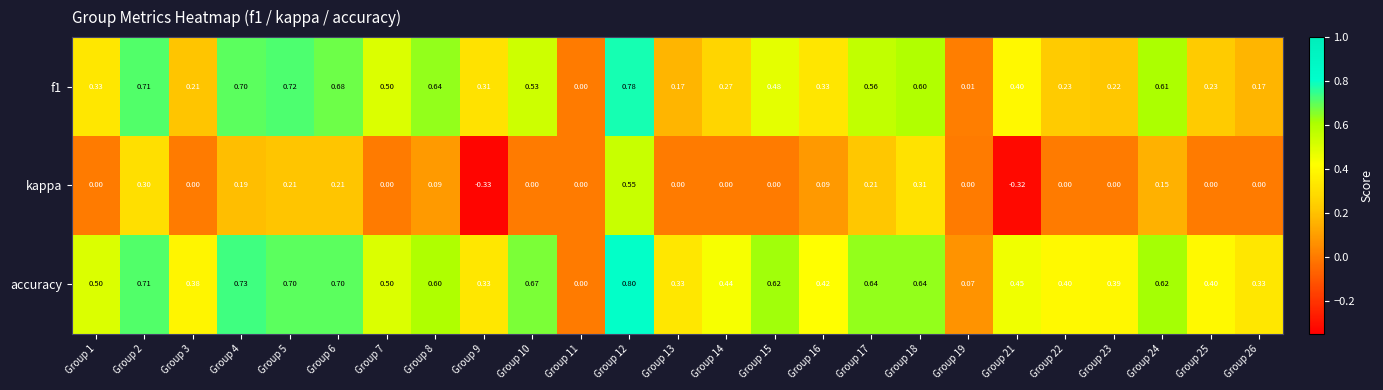

Which series has the largest total across all categories?

accuracy